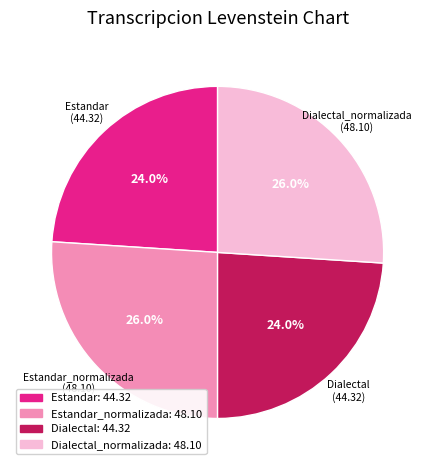

To the nearest percent, what percentage of the pie is Dialectal?

24%